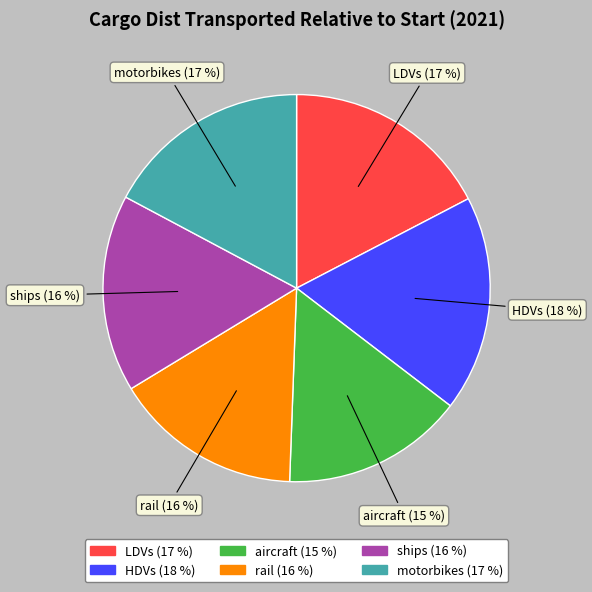

Which has a higher value, HDVs or aircraft?

HDVs